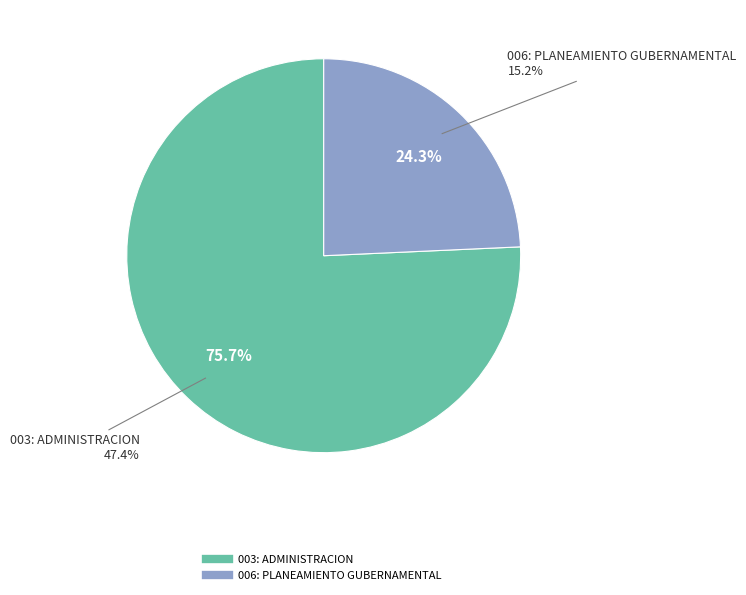

To the nearest percent, what is the difference between the 003: ADMINISTRACION and 006: PLANEAMIENTO GUBERNAMENTAL slice percentages?

51%